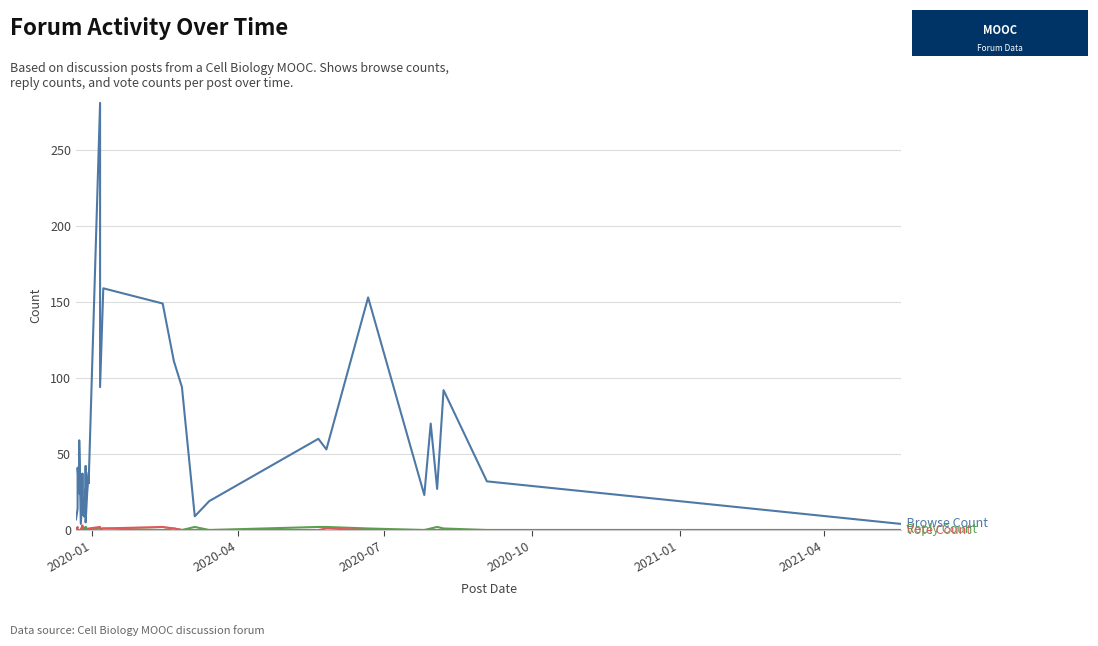

How many categories are shown in the chart?

40